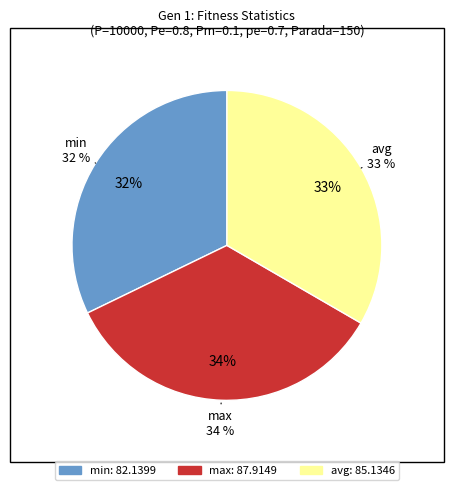

Do avg and max together represent more than half of the pie?

Yes